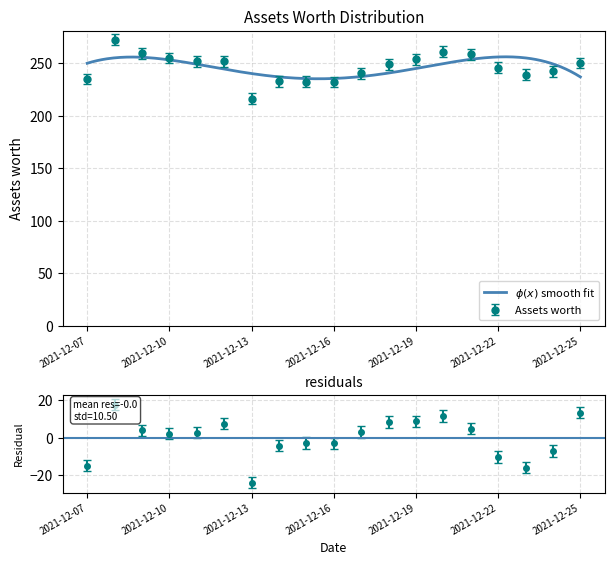

At which category does the chart reach its minimum across all series?

2021-12-13